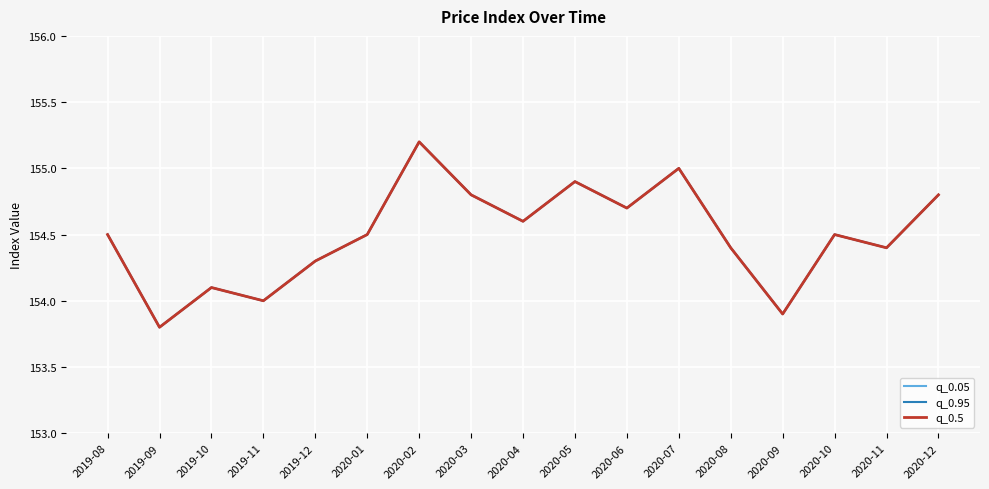

True or false: q_0.95 has more than 0 interior local peaks.

True